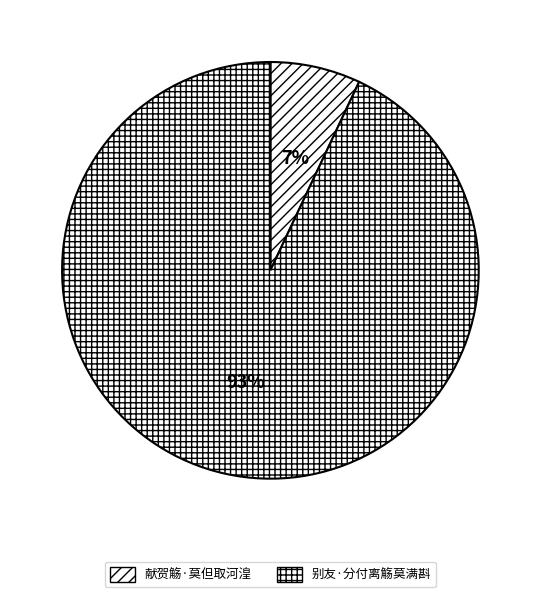

To the nearest percent, what percentage of the pie is 别友·分付离觞莫满斟?

93%